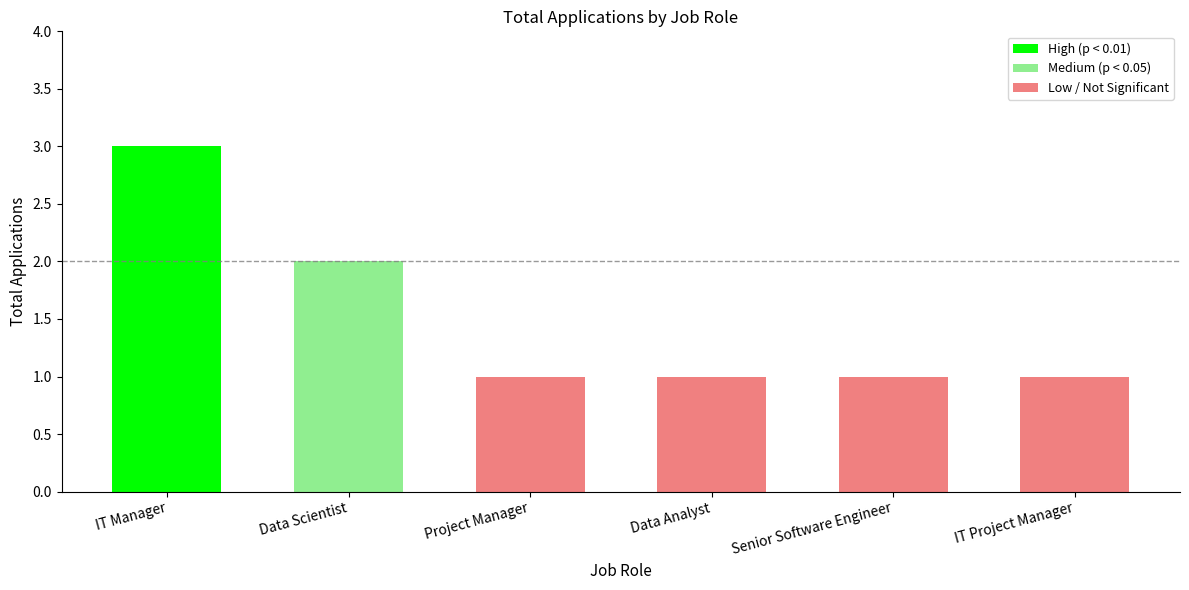

What is the maximum value shown in the chart?

3